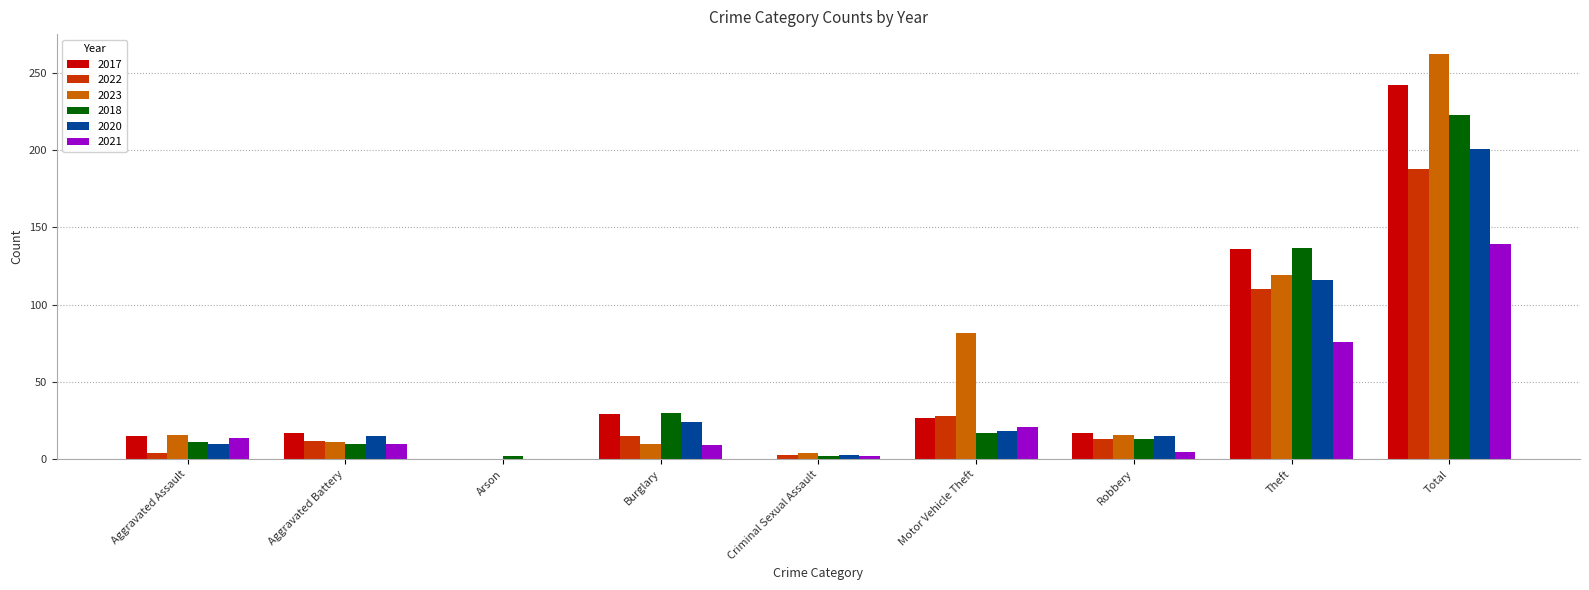

The 2020 series shows 18 at Motor Vehicle Theft. True or false?

True